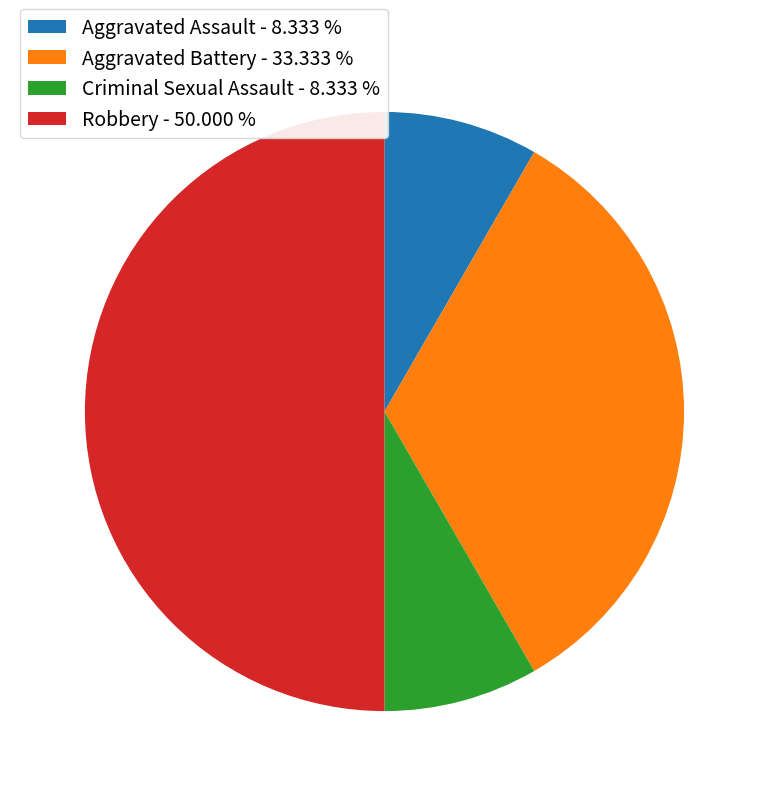

How many slices are in this pie chart?

4